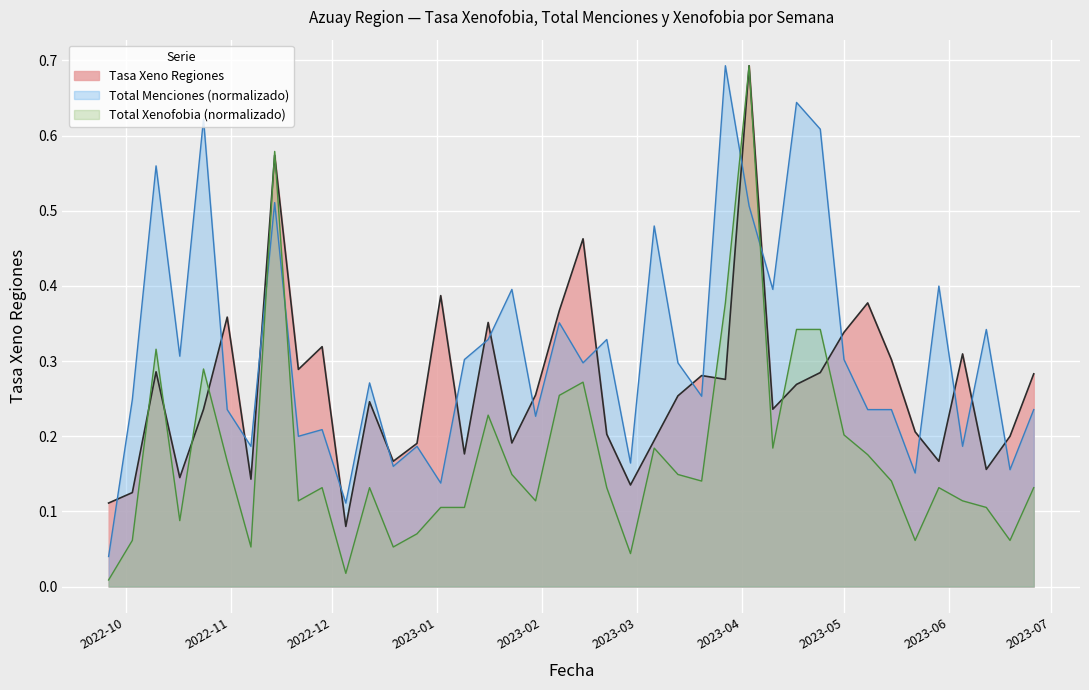

How many times do Total Menciones and Tasa Xeno Regiones cross each other?

20